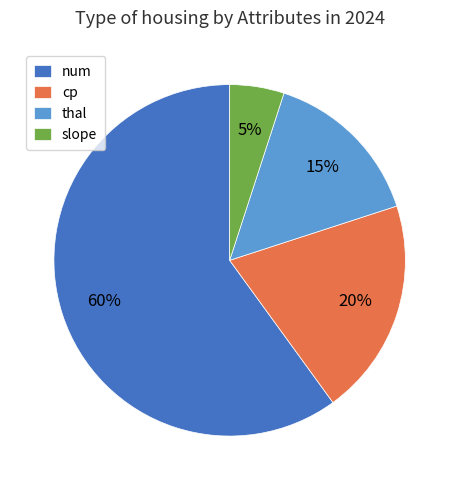

Is the sum of num and thal greater than half?

Yes